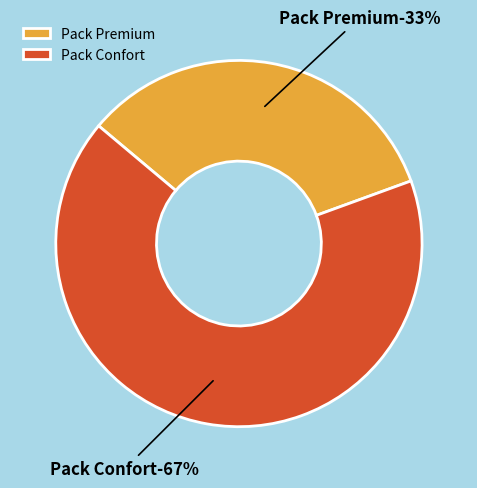

Combined, do Pack Confort and Pack Premium account for over 50%?

Yes